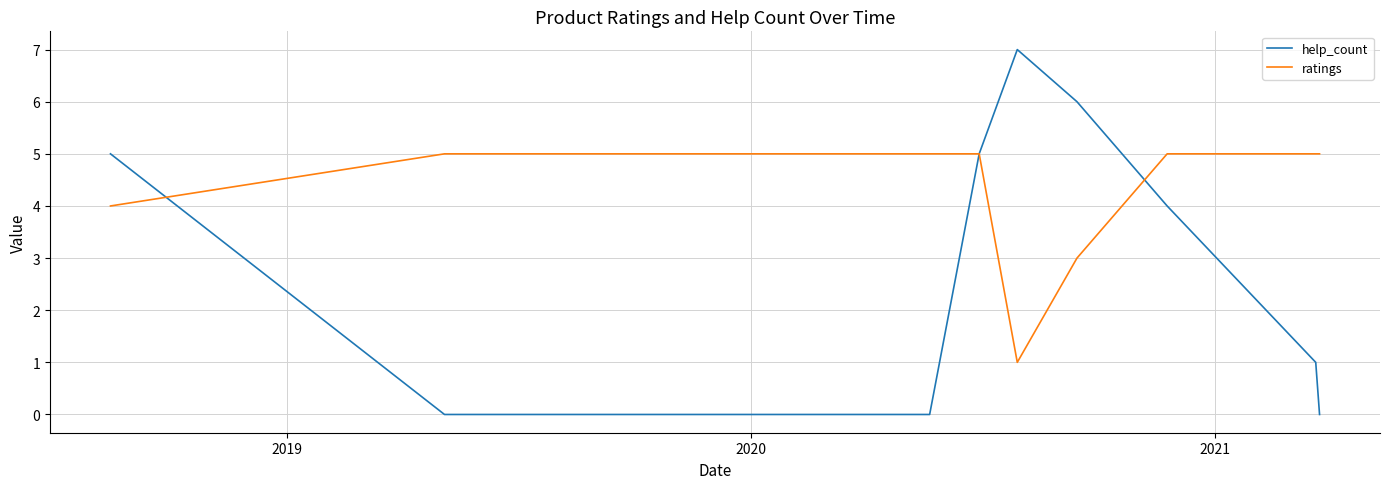

Count the number of categories in the chart.

9